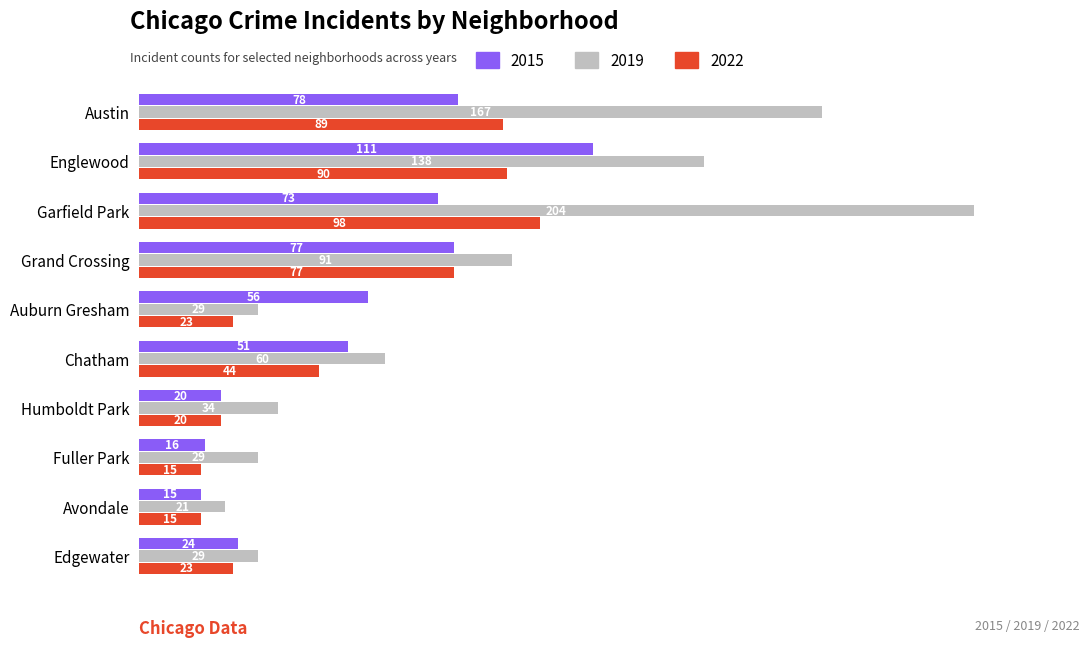

What is the minimum value for 2022?

15